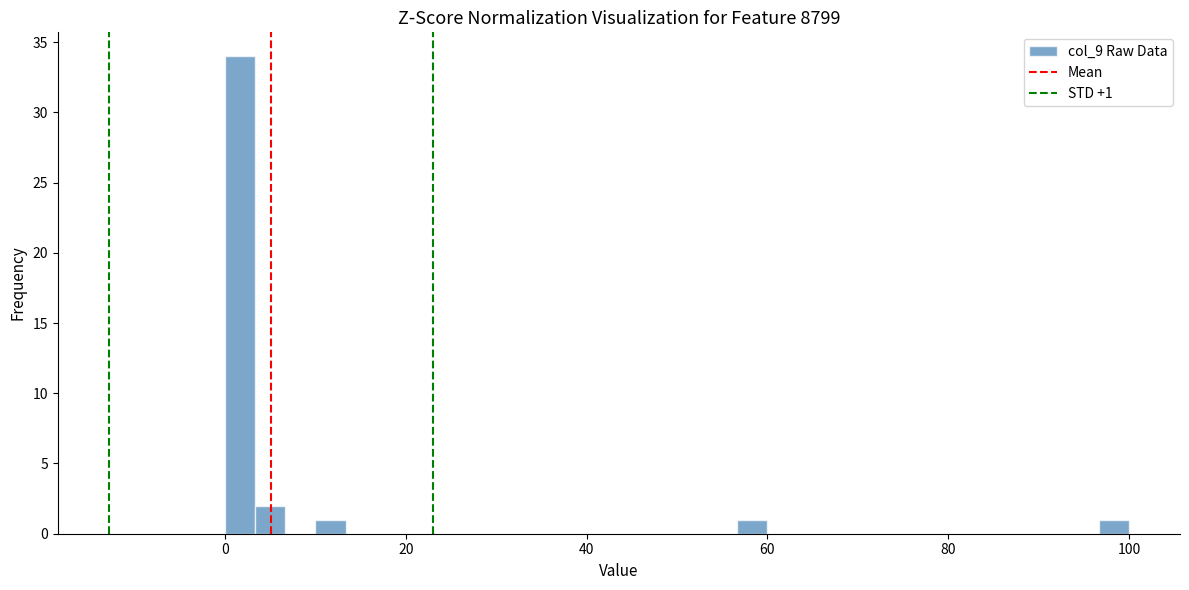

Read against the x-axis, roughly where is the centre of the tallest bar?

2